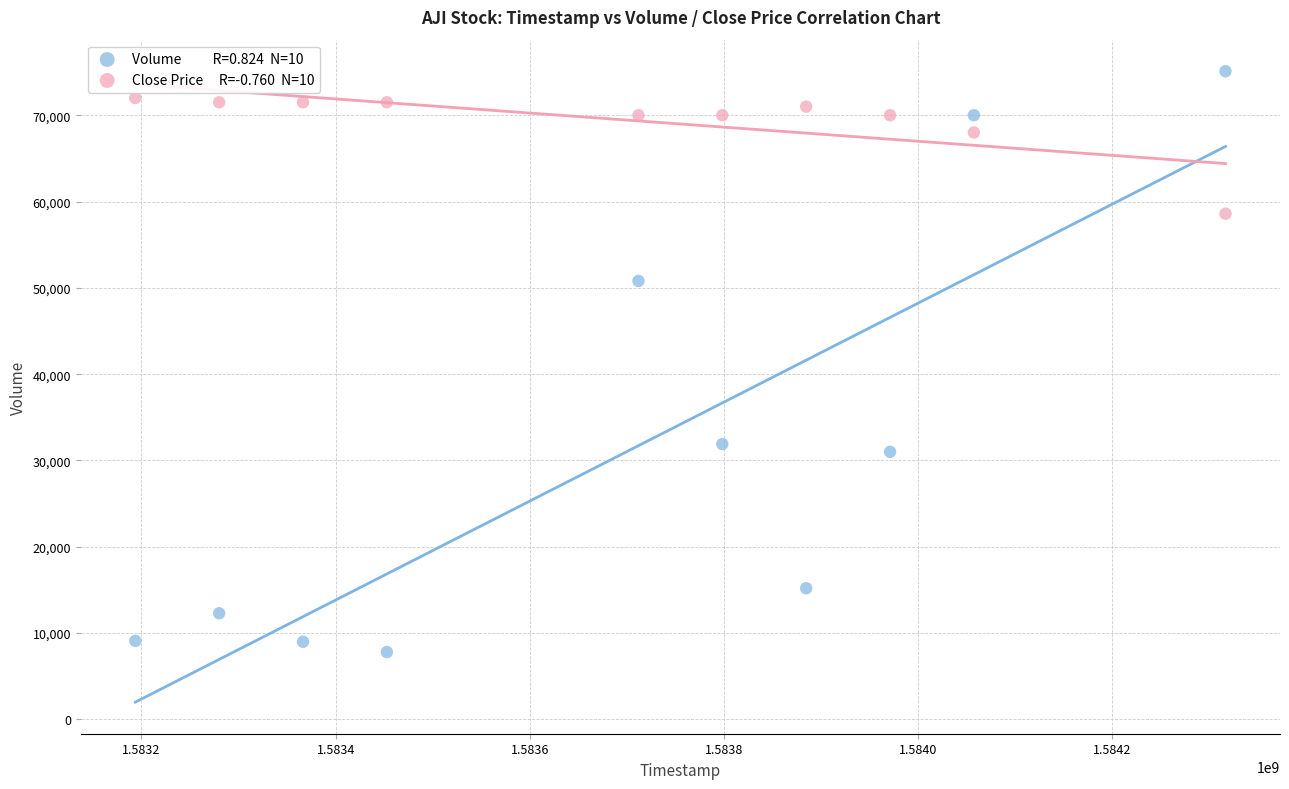

Across all data points, what is the range of X values (max minus min)?

1123200